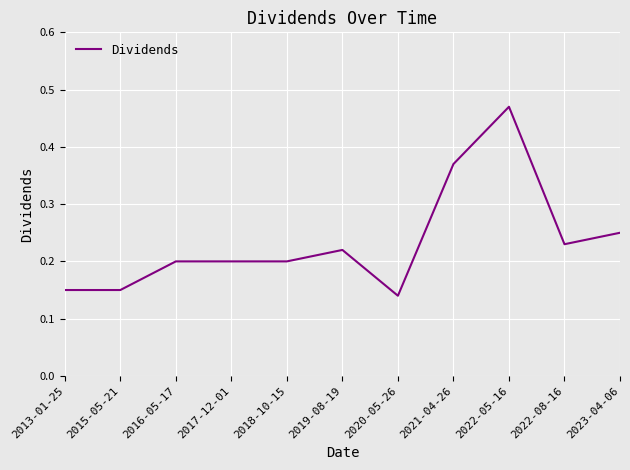

Which label corresponds to the largest value in the chart?

2022-05-16